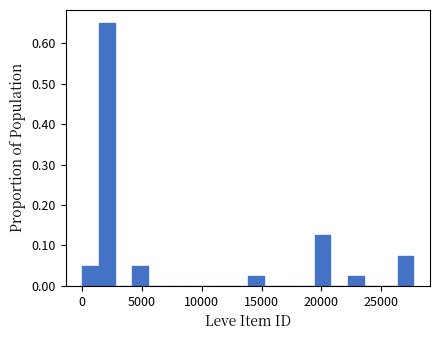

Read against the x-axis, roughly where is the centre of the tallest bar?

2000